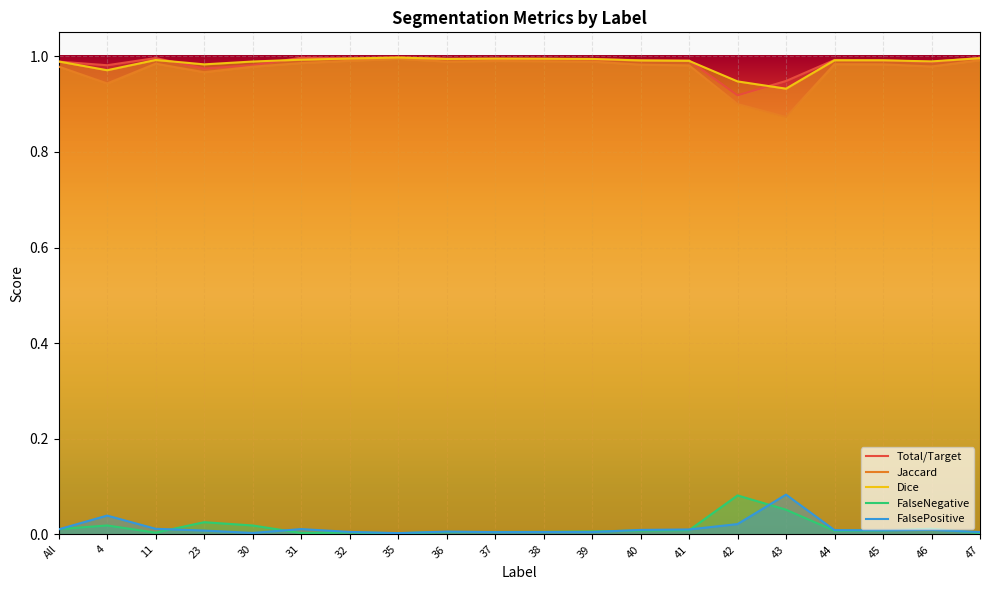

What is the approximate value of Jaccard at 46?

1.0